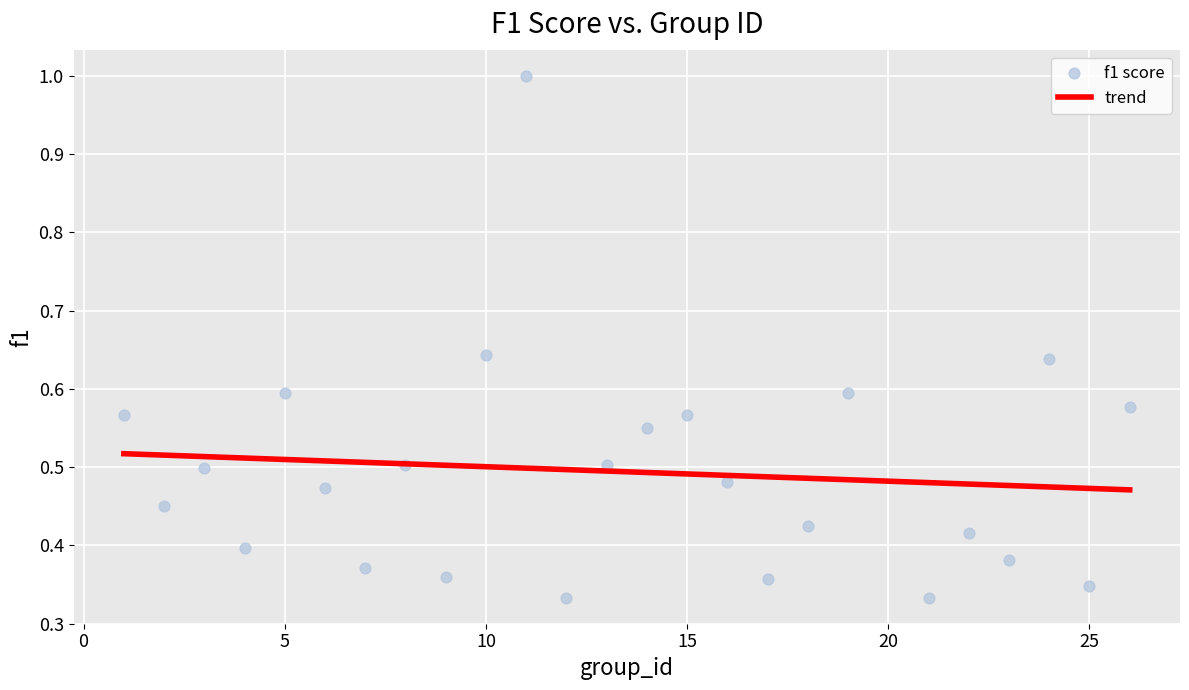

What is the range of X values (max minus min)?

25.0